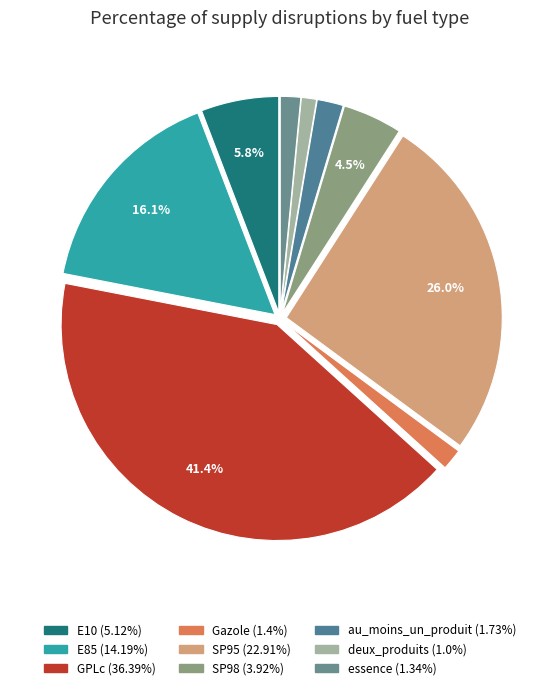

What is the ratio of the value at E85 to the value at SP95?

0.6